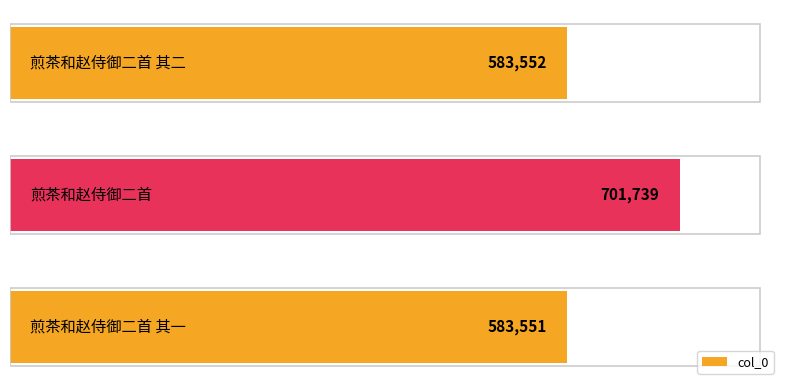

What is the sum of all values?

1868842